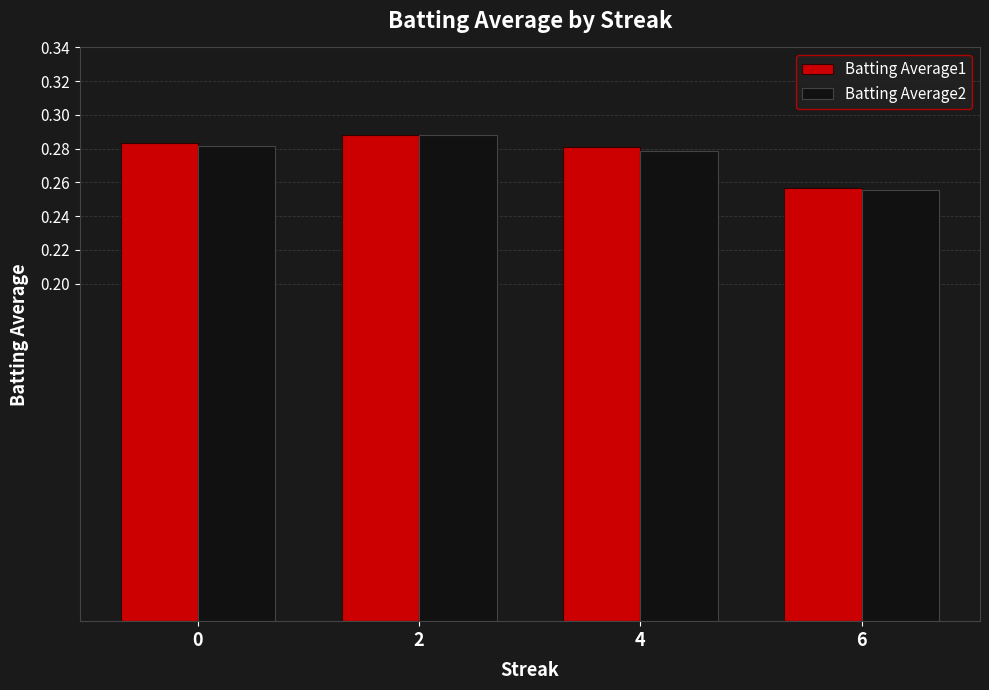

Where is Batting Average2 nearest to the value 0?

6